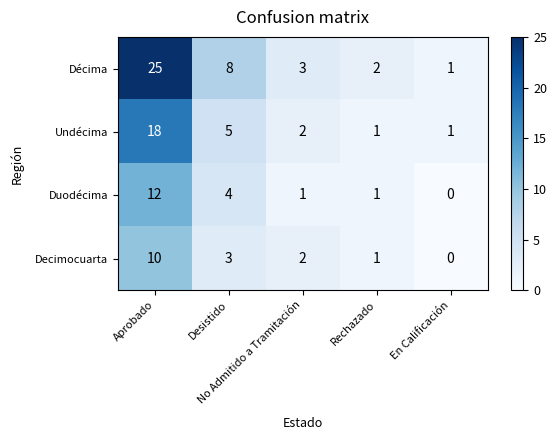

What is the difference between the highest and lowest values at Aprobado?

15